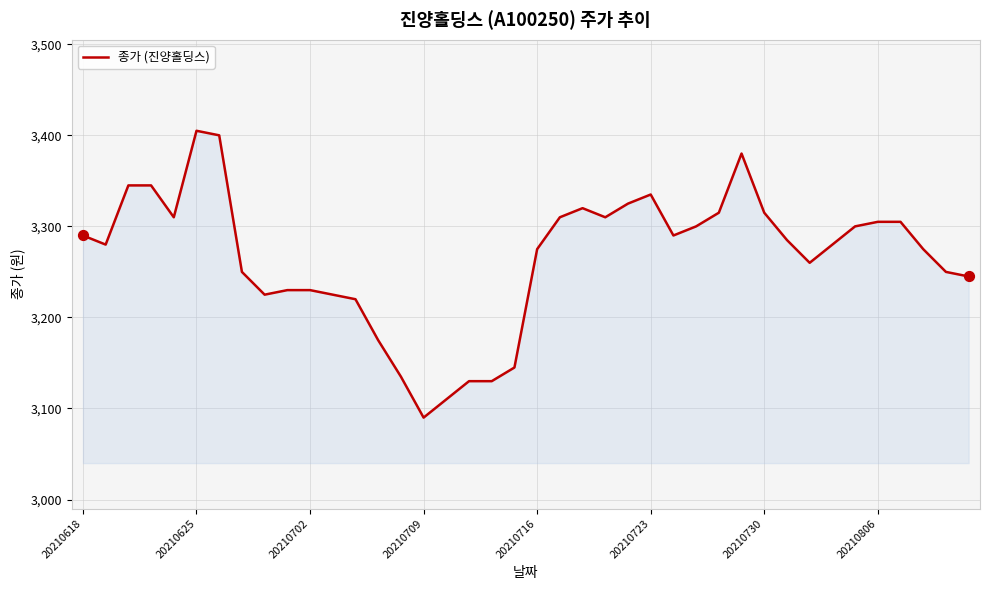

What is the maximum value shown in the chart?

3405